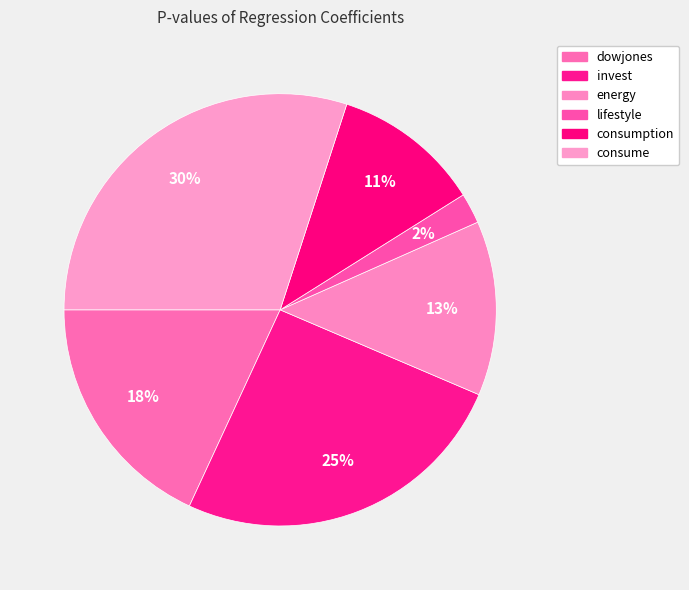

Does invest account for over 50% of the chart?

No